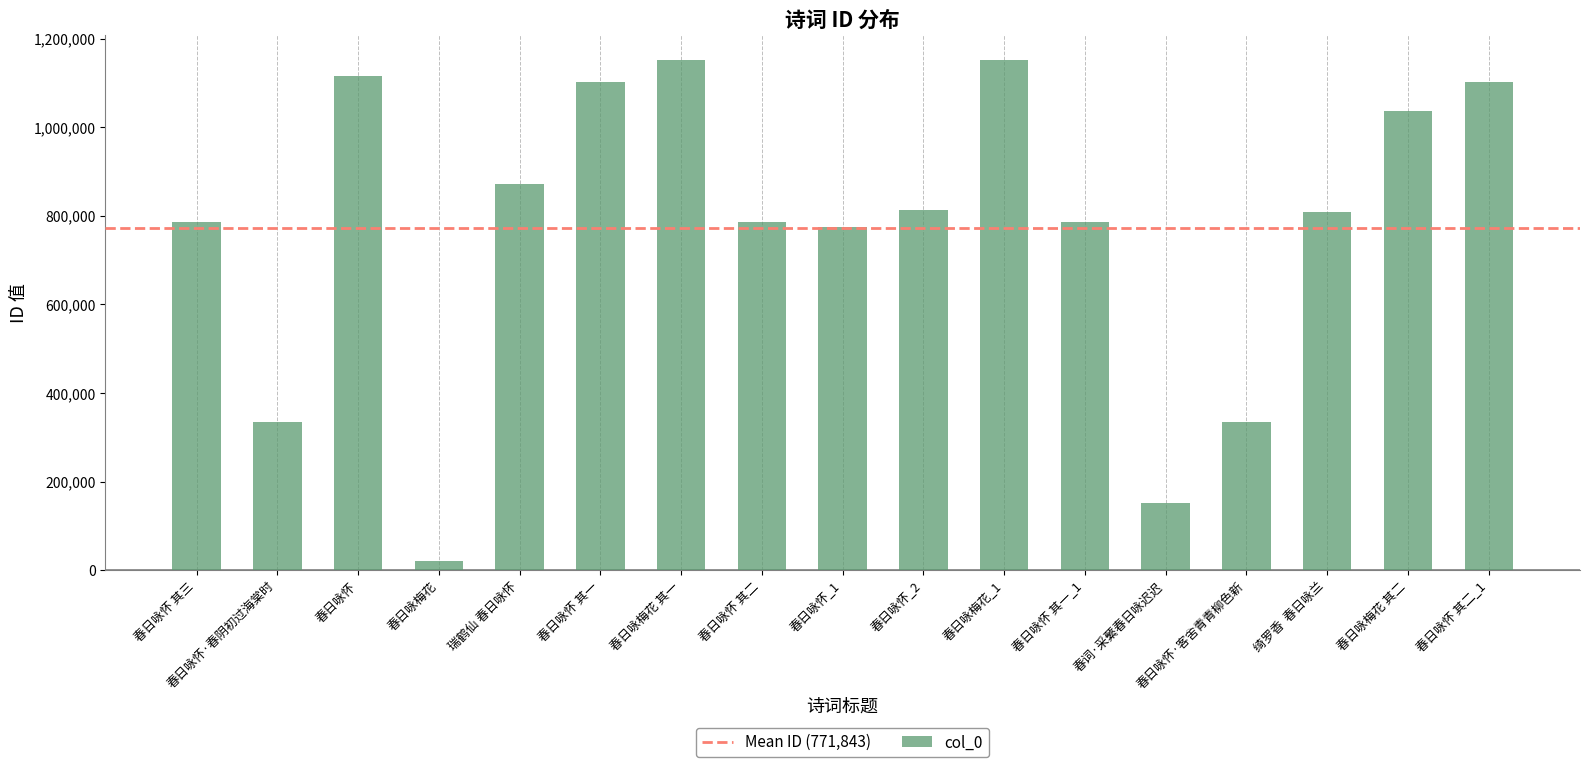

What is the greatest value displayed?

1150664